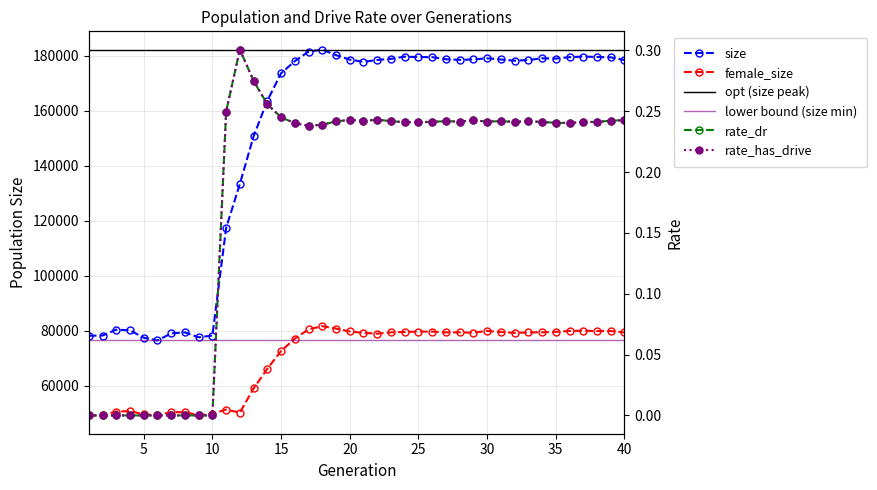

In female_size, how many points are higher than both neighbors (excluding endpoints)?

9